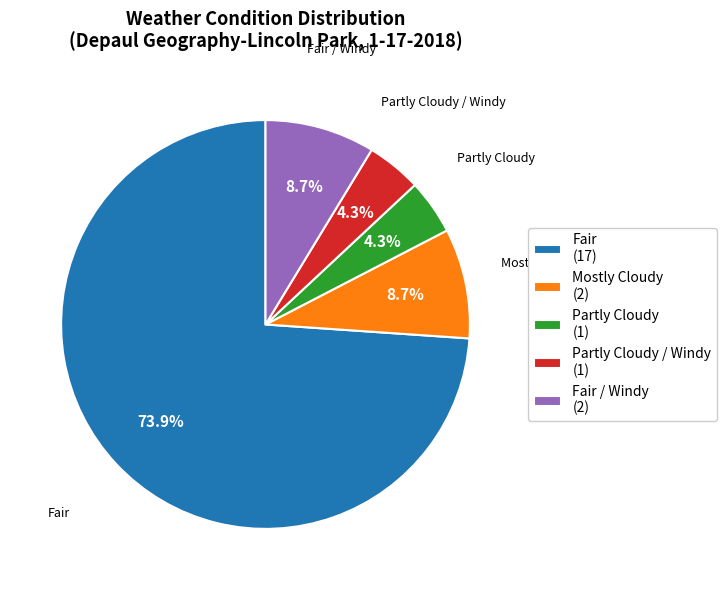

What percentage is NOT represented by Fair / Windy (2)?

91.3%